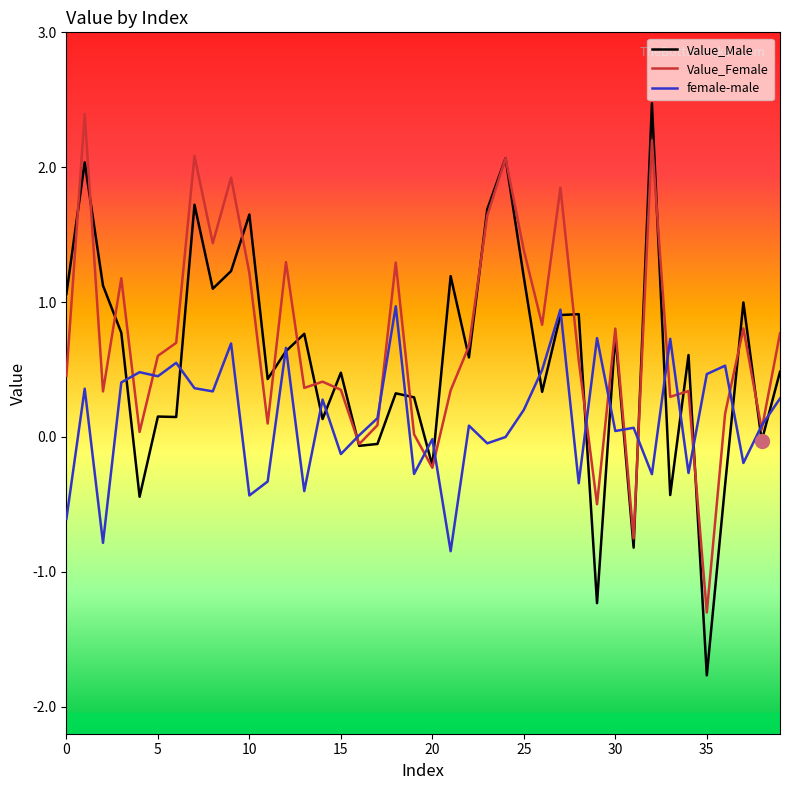

Does the chart display data point markers on the line(s)?

No